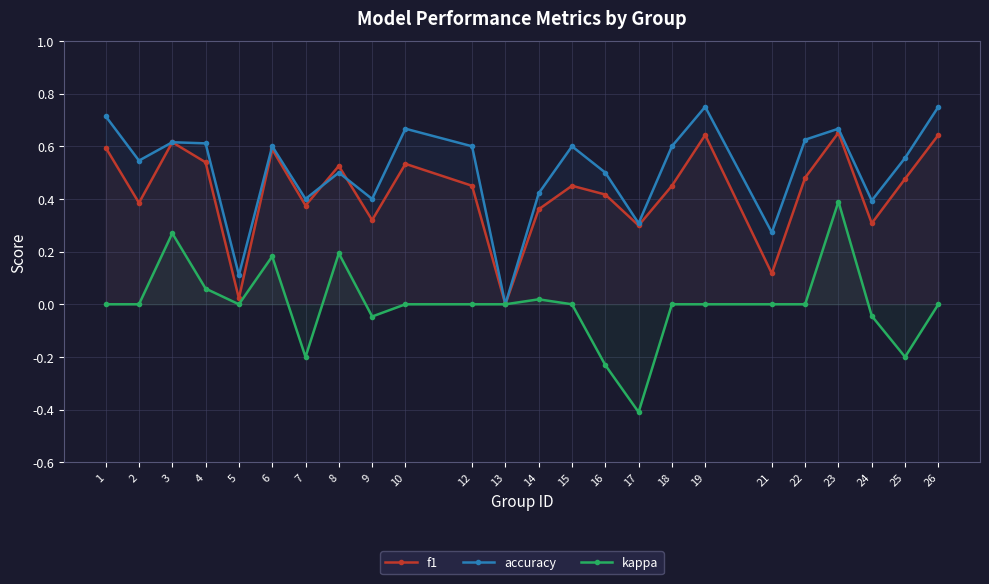

Which series has the largest total across all categories?

accuracy